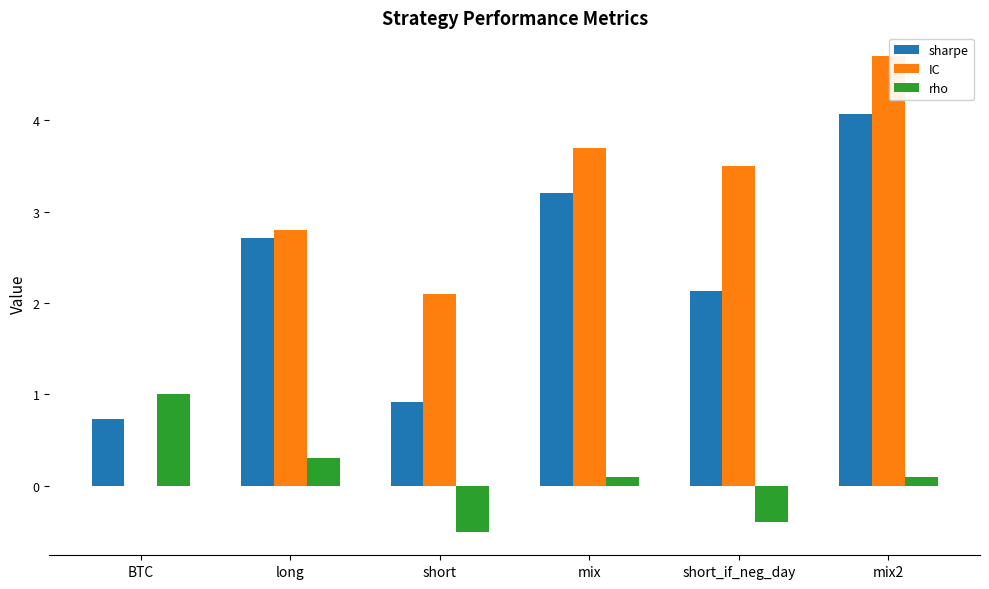

How many groups of bars are there?

6